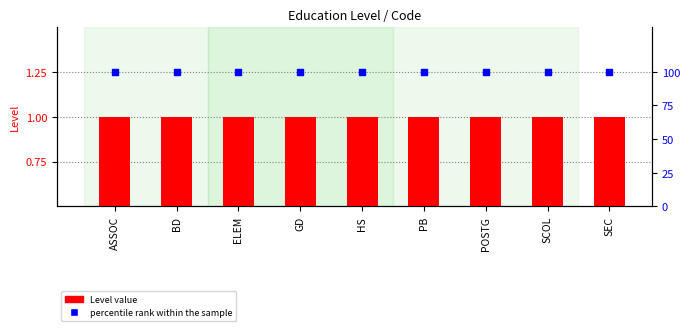

Which series reaches the maximum Y coordinate?

percentile rank within the sample